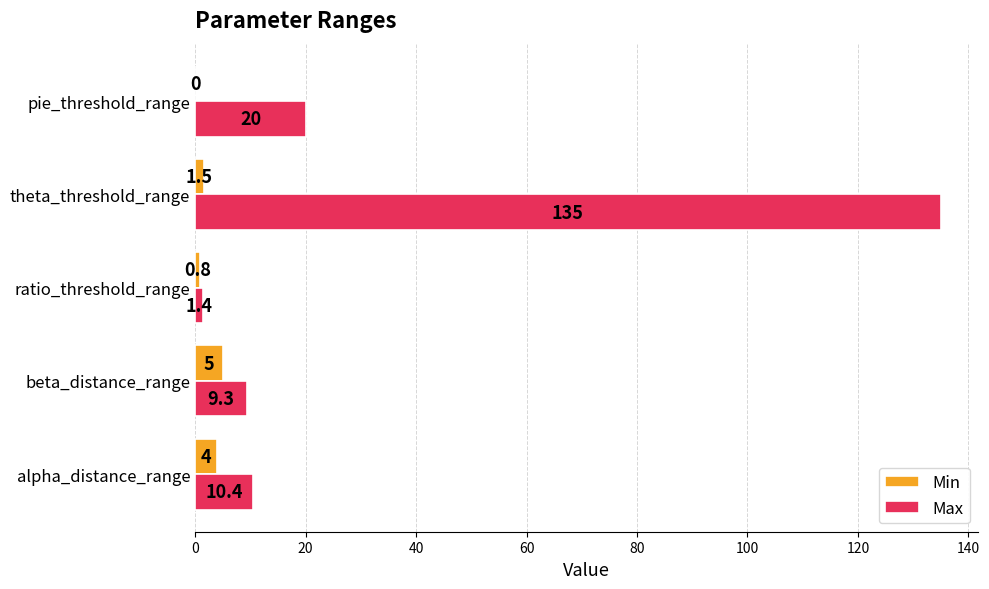

What are all the series names shown in the legend?

Min, Max